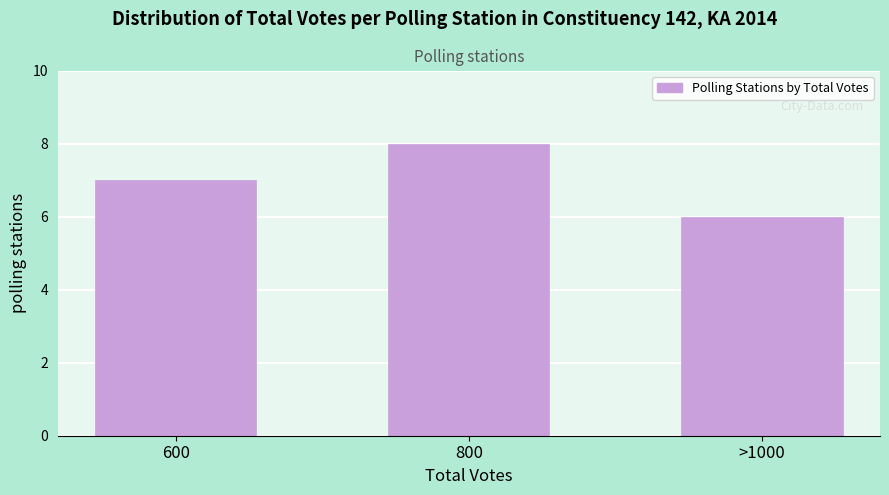

Reading left to right, what are all the values shown in this chart?

7	8	6